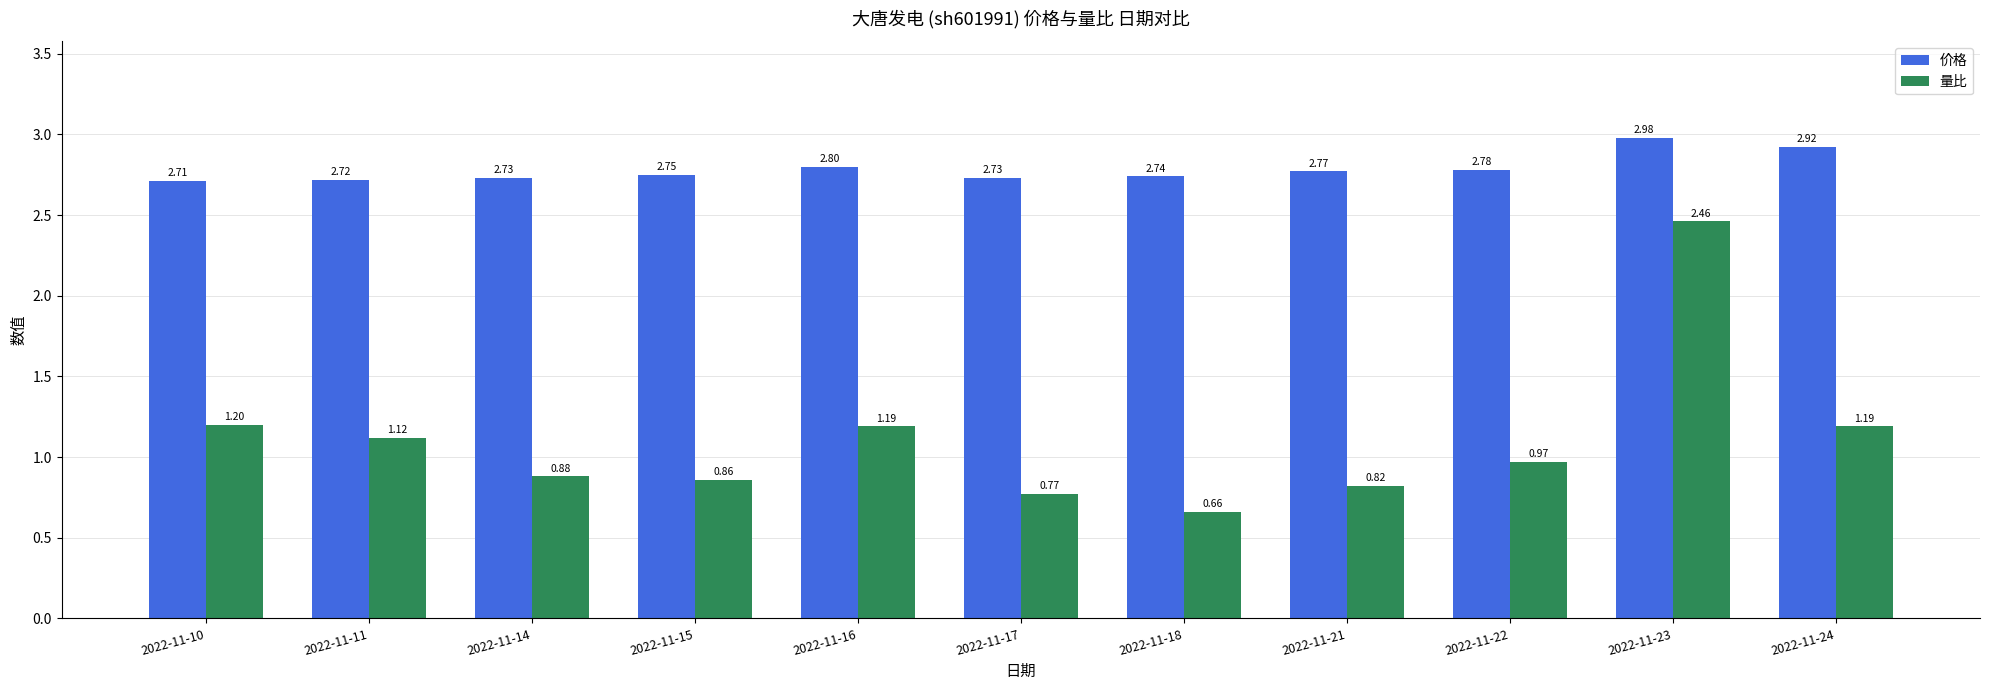

Is it true that 价格 equals 0.9 at 2022-11-10?

False